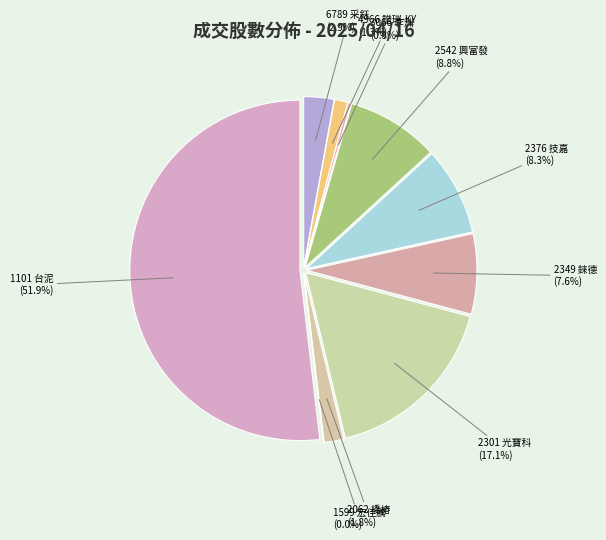

True or false: 2542 興富發 accounts for 3% of the total.

False